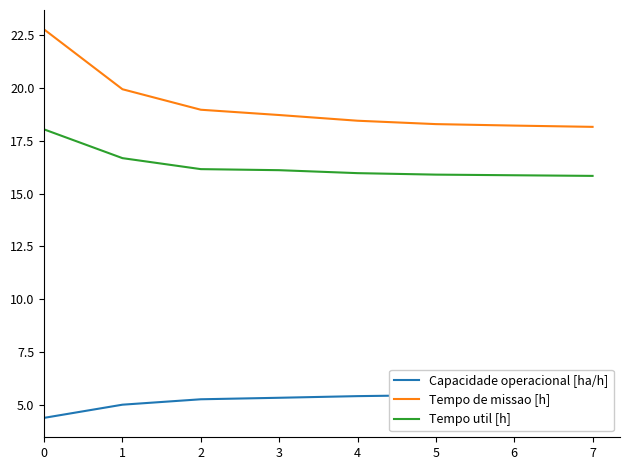

True or false: Tempo util [h] has a value of 16.2 at 2.

True